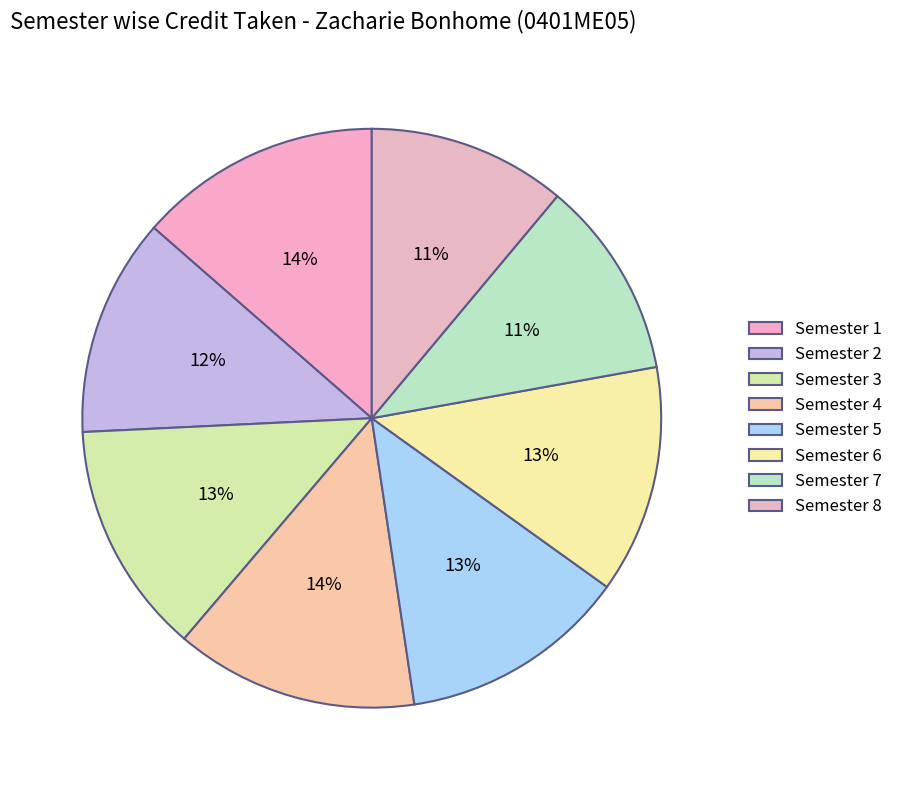

Does any single category account for the majority?

No